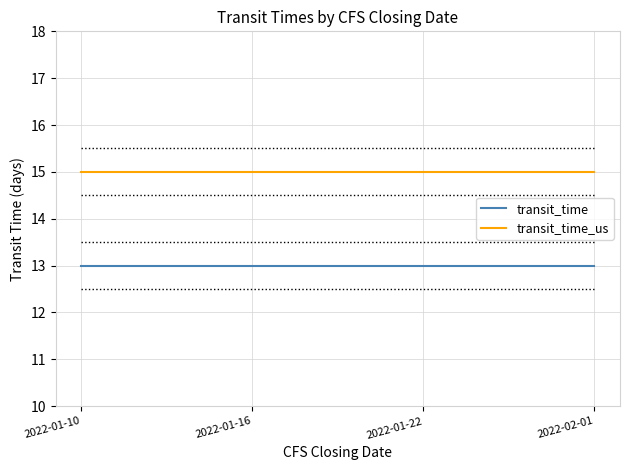

What position from the left is 2022-01-22?

3